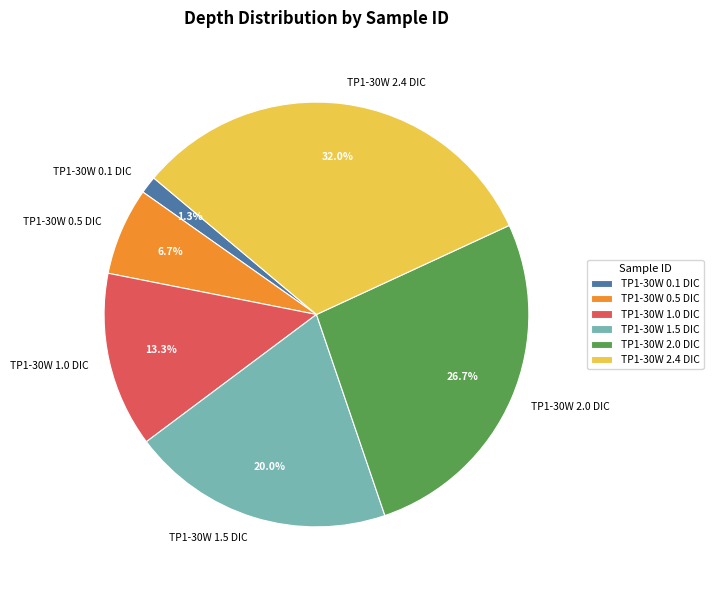

Approximately how many times larger is the value at TP1-30W 2.0 DIC compared to TP1-30W 2.4 DIC?

0.8